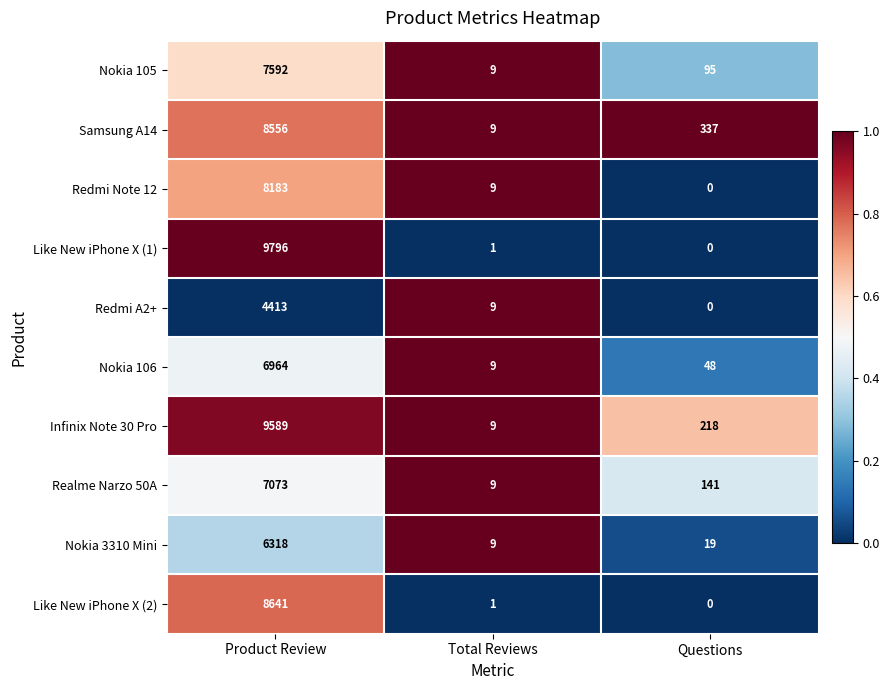

Which series changed the most between Product Review and Total Reviews?

Like New iPhone X (1)